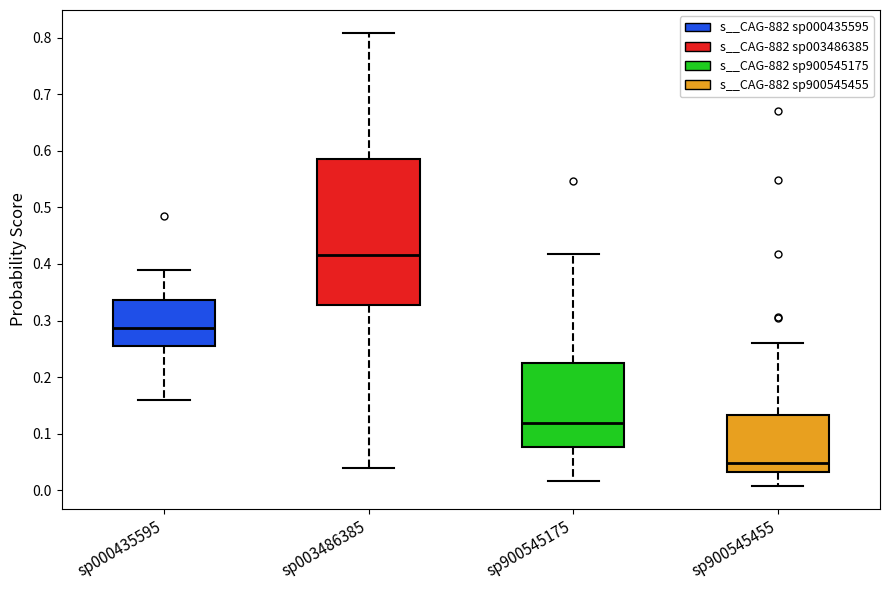

Where is the lower edge of the box for sp900545175 on the y-axis? The values are not printed on the chart, so give them approximately, as read against the axis.

0.08